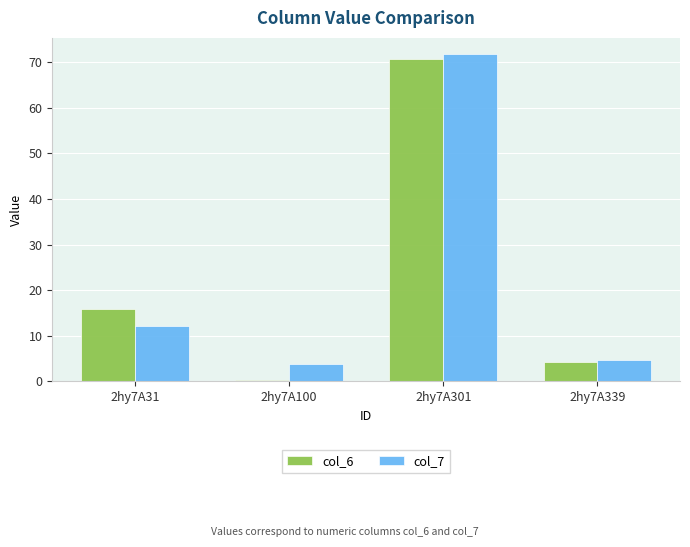

At how many categories does at least one series exceed 21?

1